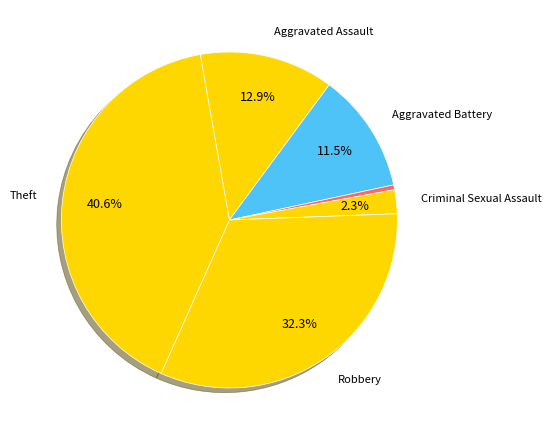

How many segments does this pie chart have?

7